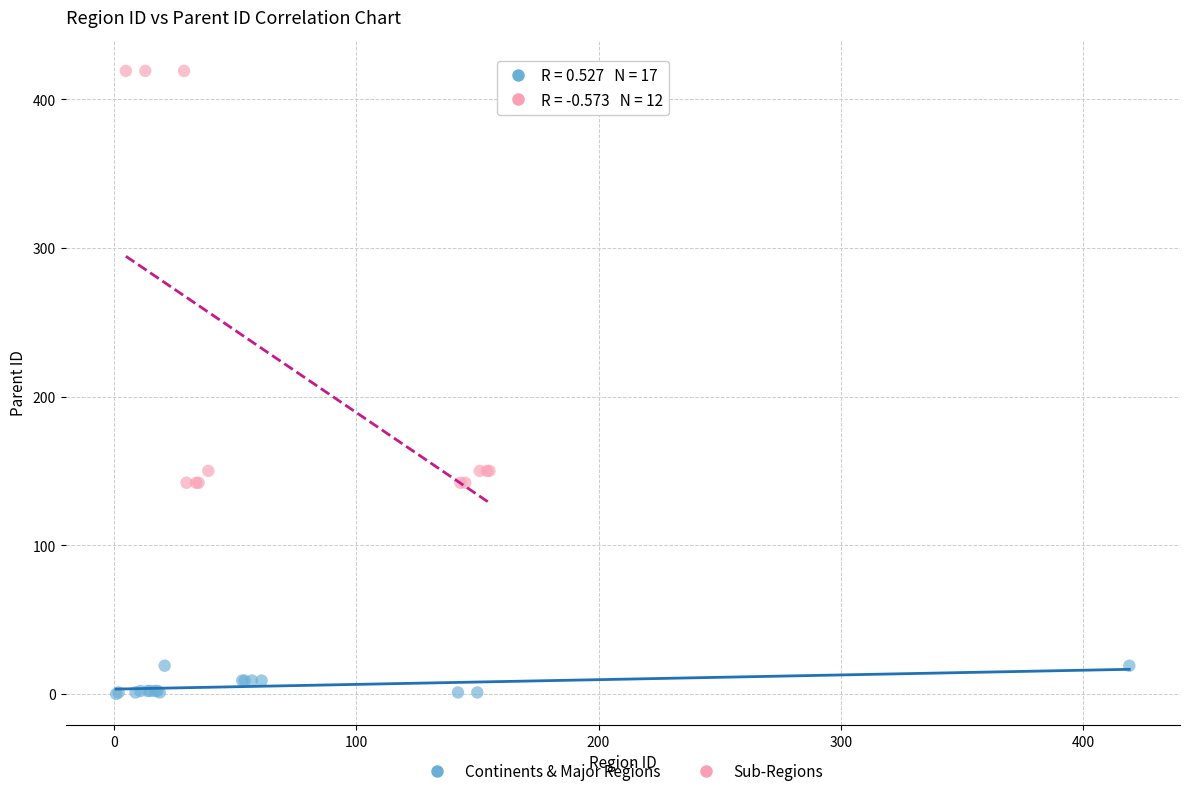

Which series contains the lowest Y value?

Continents & Major Regions